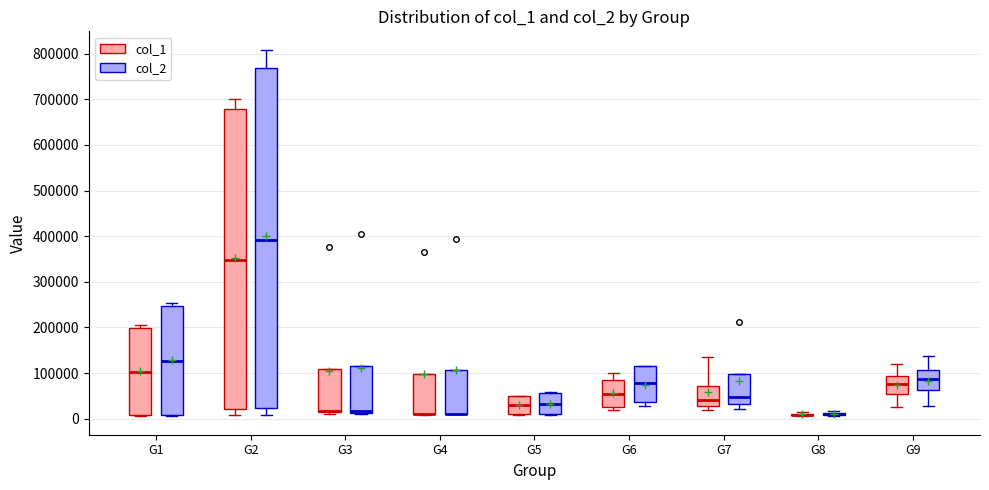

Which box is the tallest, from its lower edge to its upper edge?

G2 (col_2)